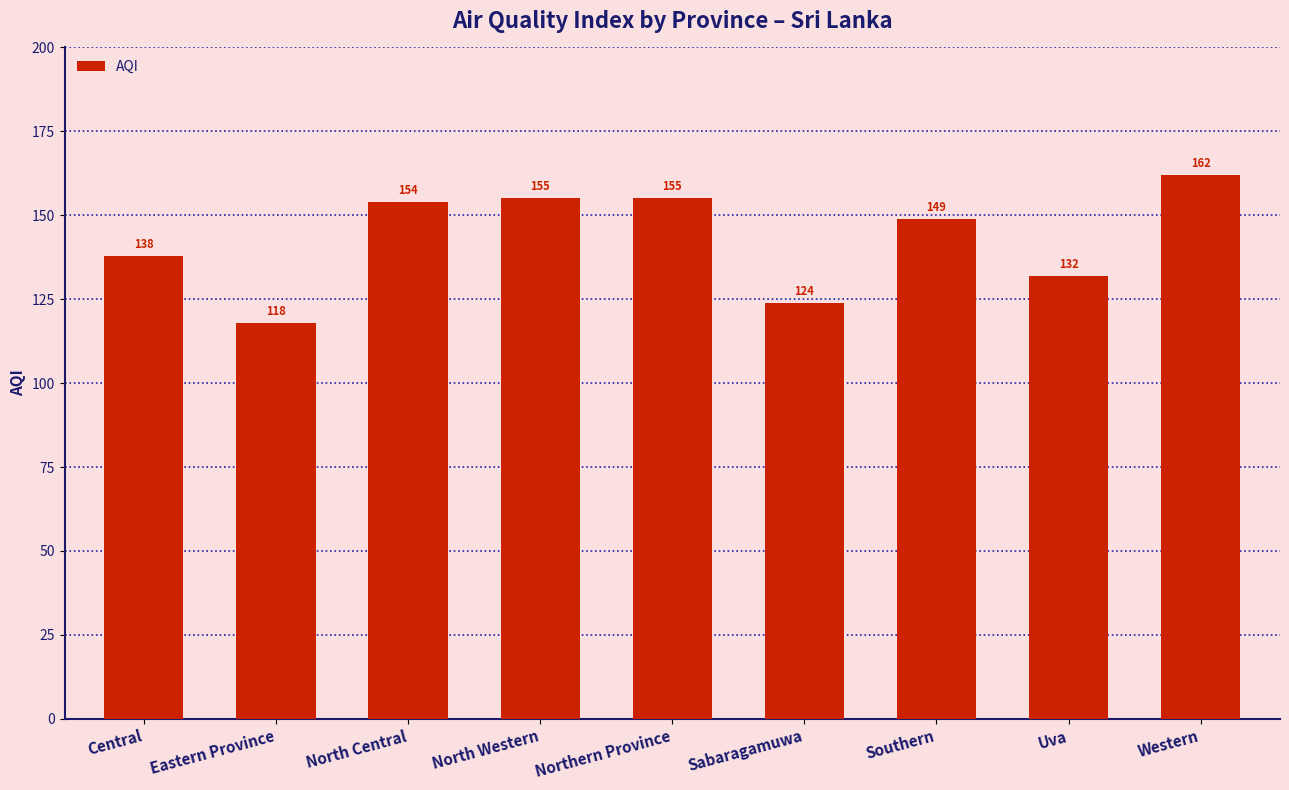

Where is the data nearest to the value 140?

Central